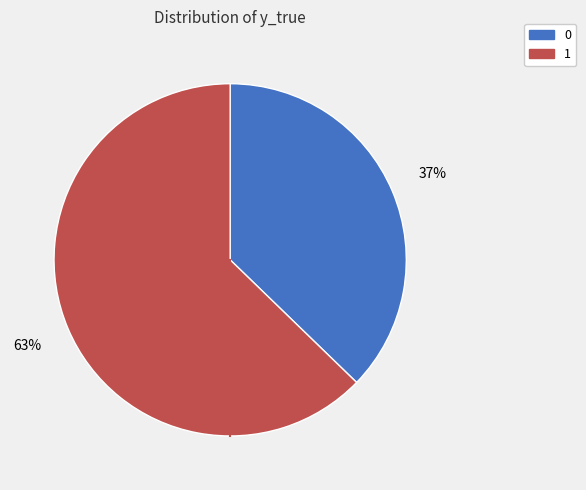

Combined, do 0 and 1 account for over 50%?

Yes